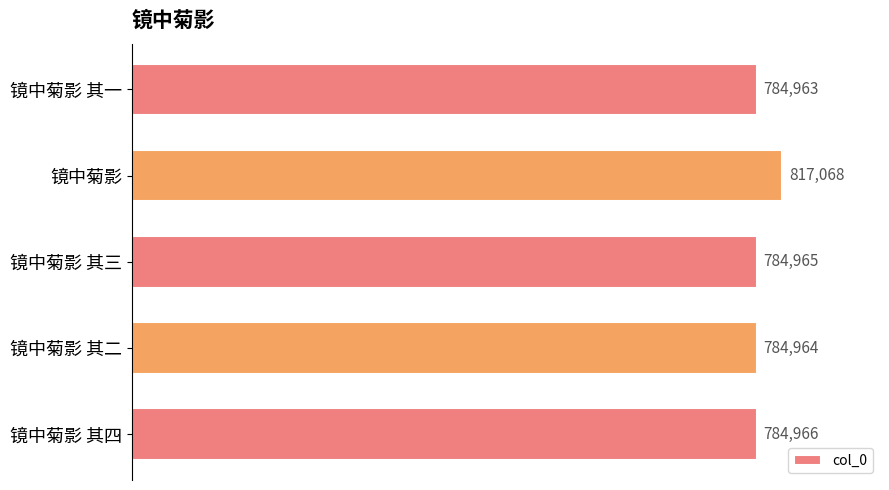

Read the value at 镜中菊影 其四.

784966